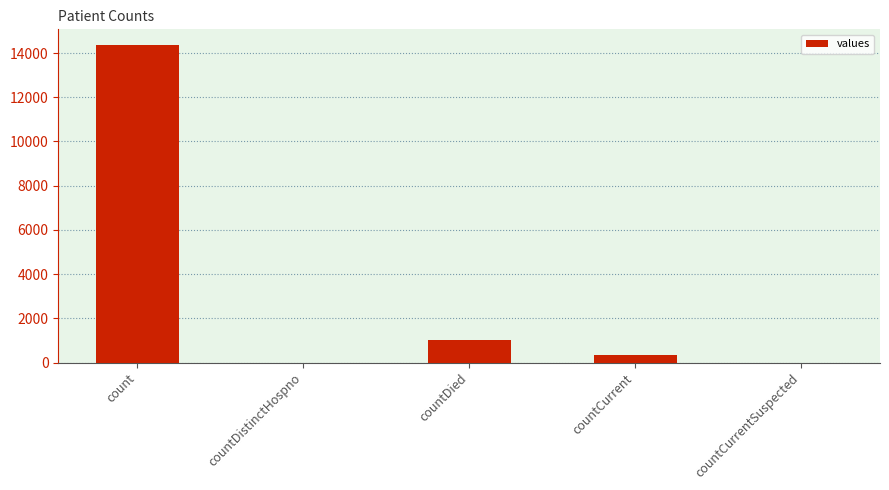

Where is the data nearest to the value 7177?

countDied